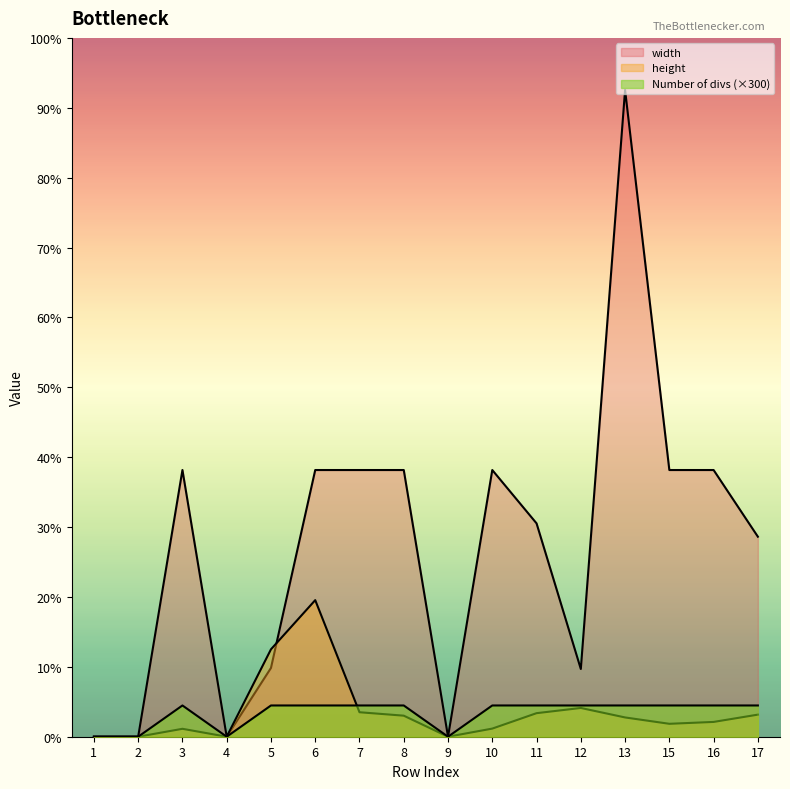

At which label does Number of divs reach its peak?

3